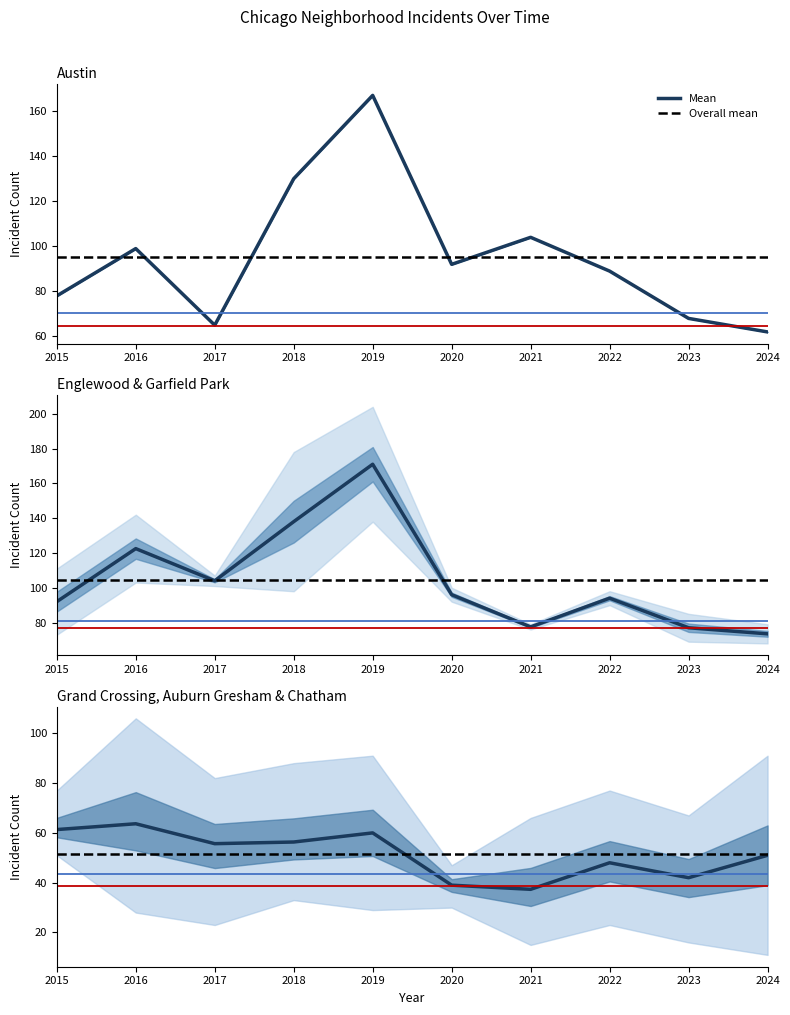

Is the value of Austin at 2017 greater than the value of Chatham at 2019?

Yes